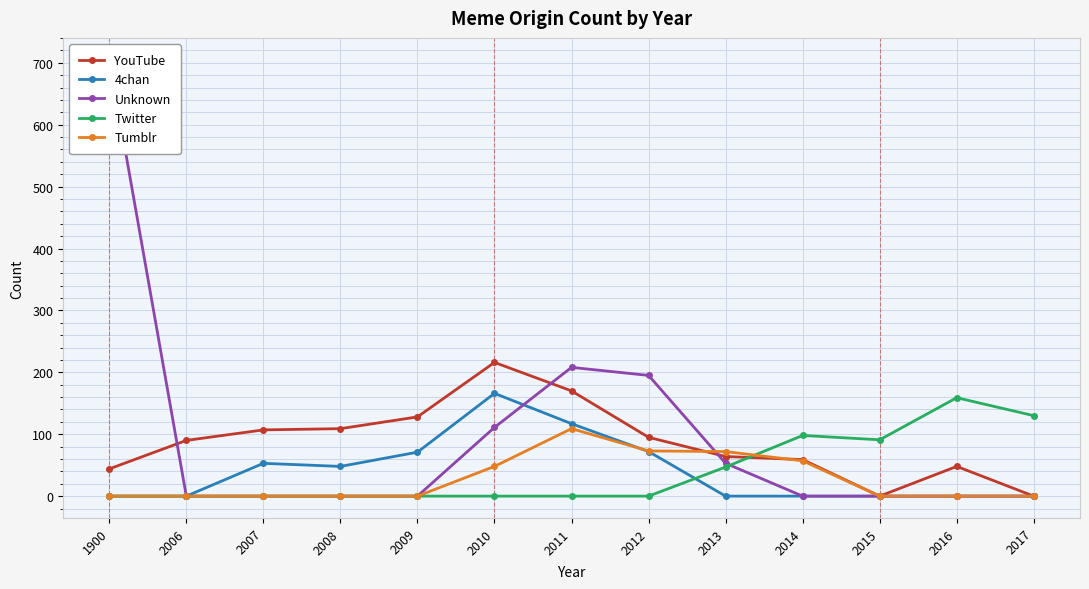

After their last crossing, which series has the higher values: Unknown or Twitter?

Twitter